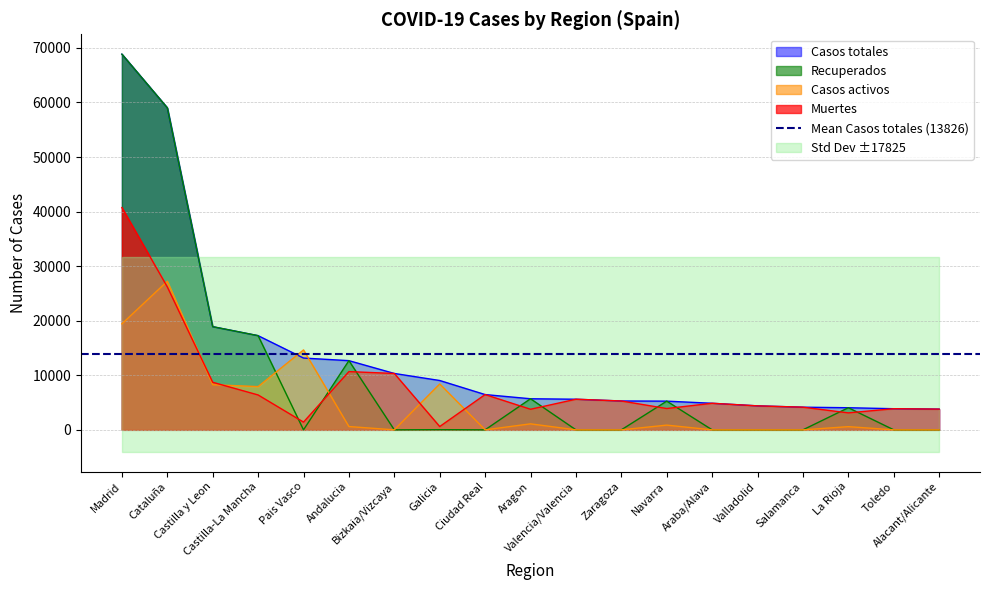

Where is Muertes nearest to the value 20670?

Cataluña